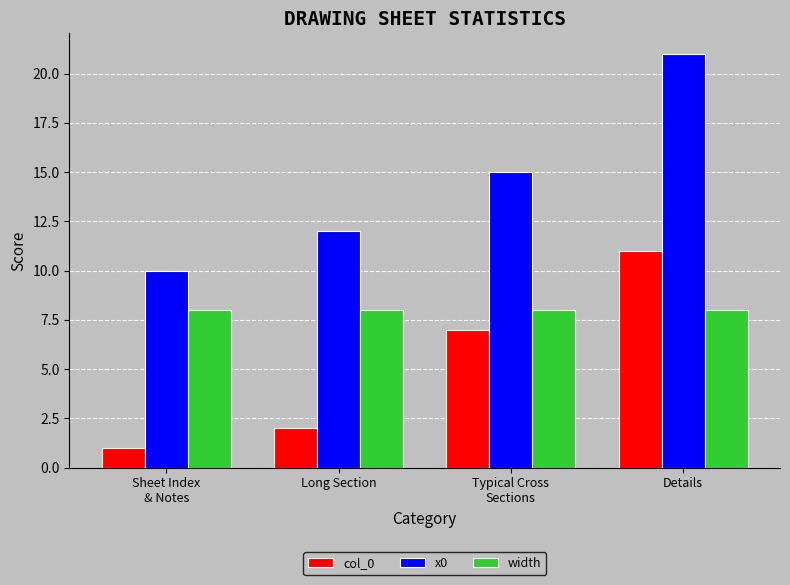

What is the difference between the second highest and minimum values in the x0 series?

5